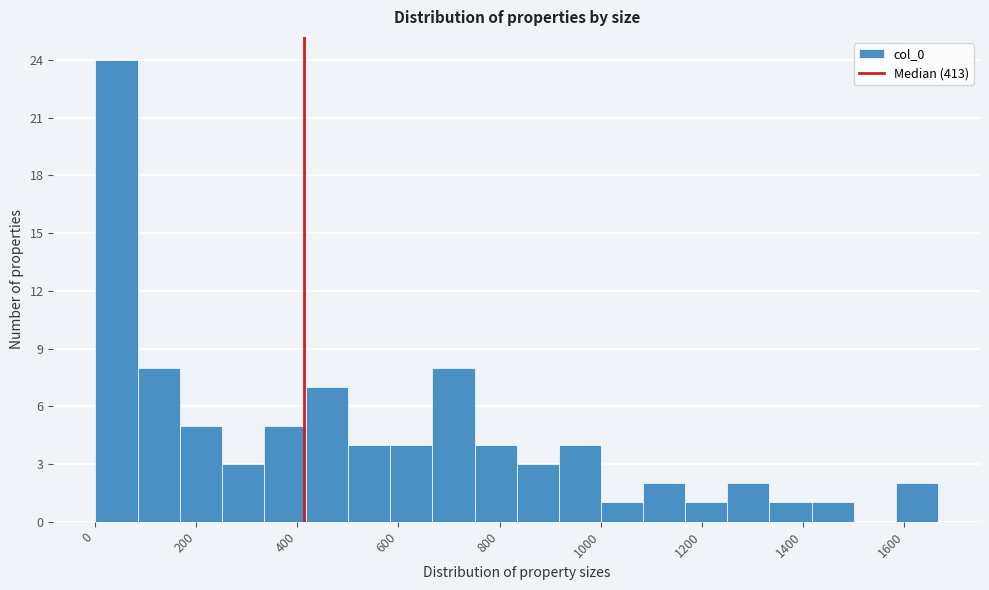

Over which range of the x-axis is the bar tallest?

0 to 80